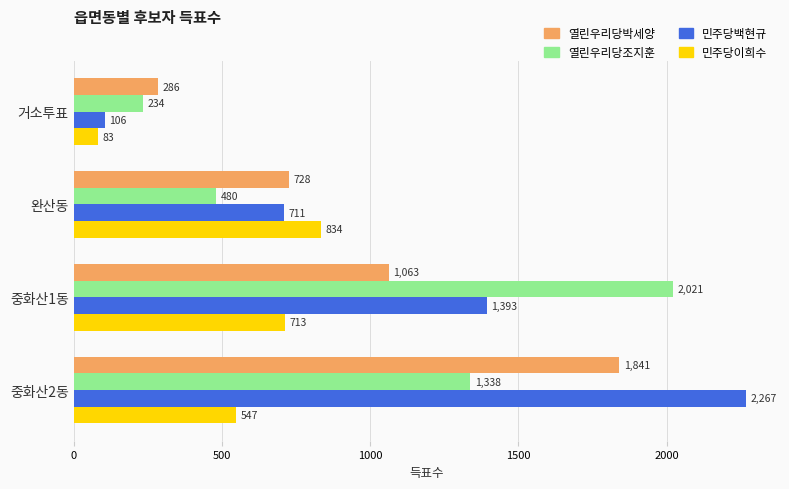

Which series has the largest total across all categories?

민주당백현규